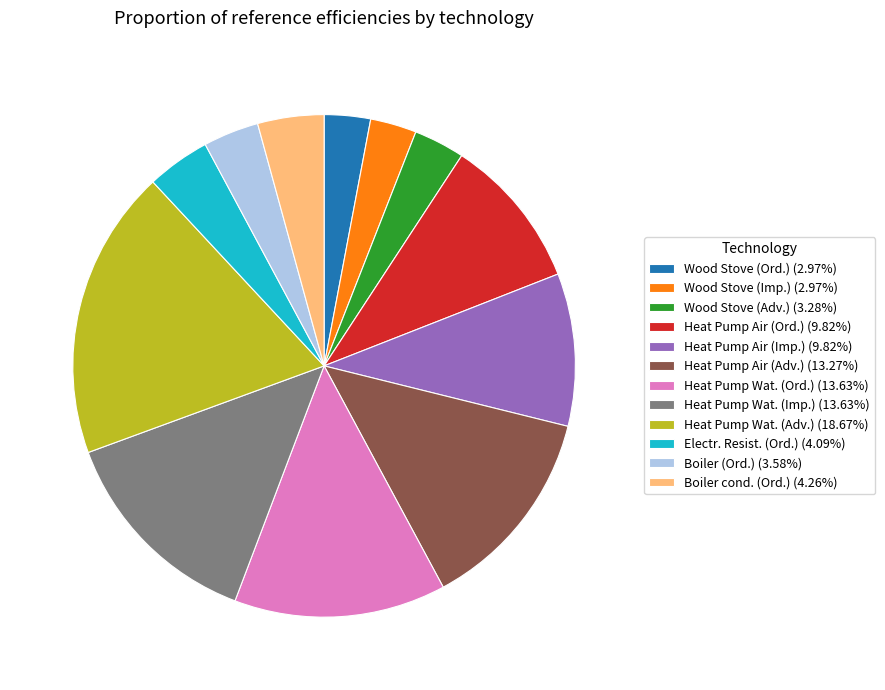

Count the number of slices in the pie.

12